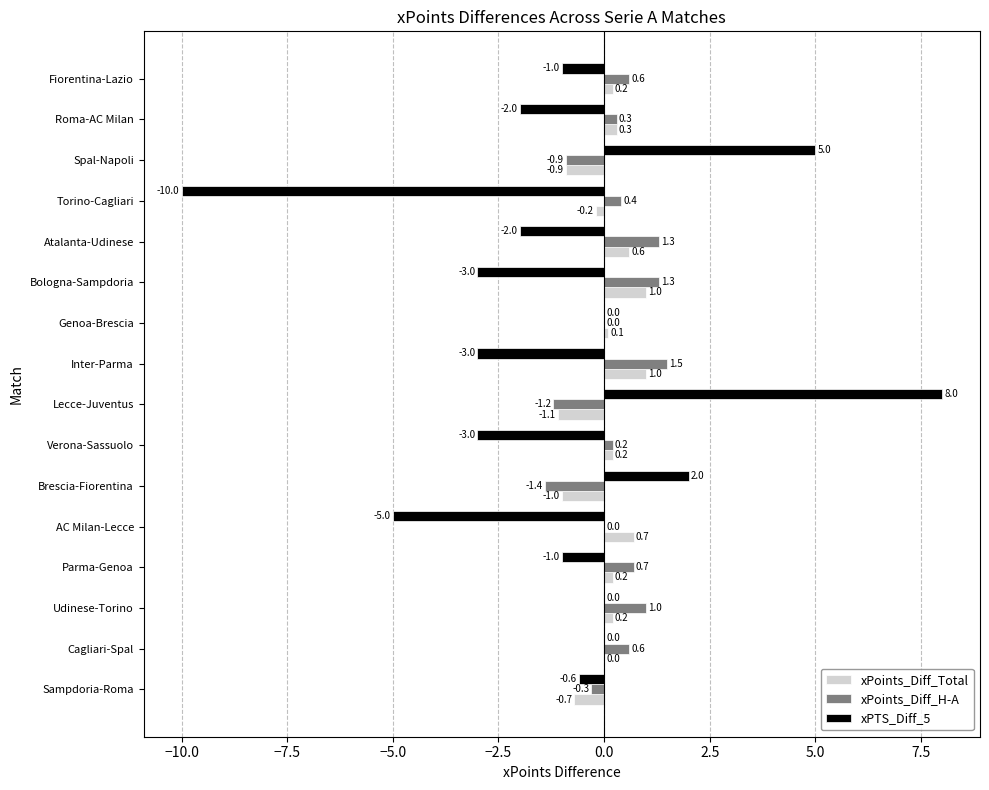

At which label is xPTS_Diff_5 closest to -1?

Parma-Genoa